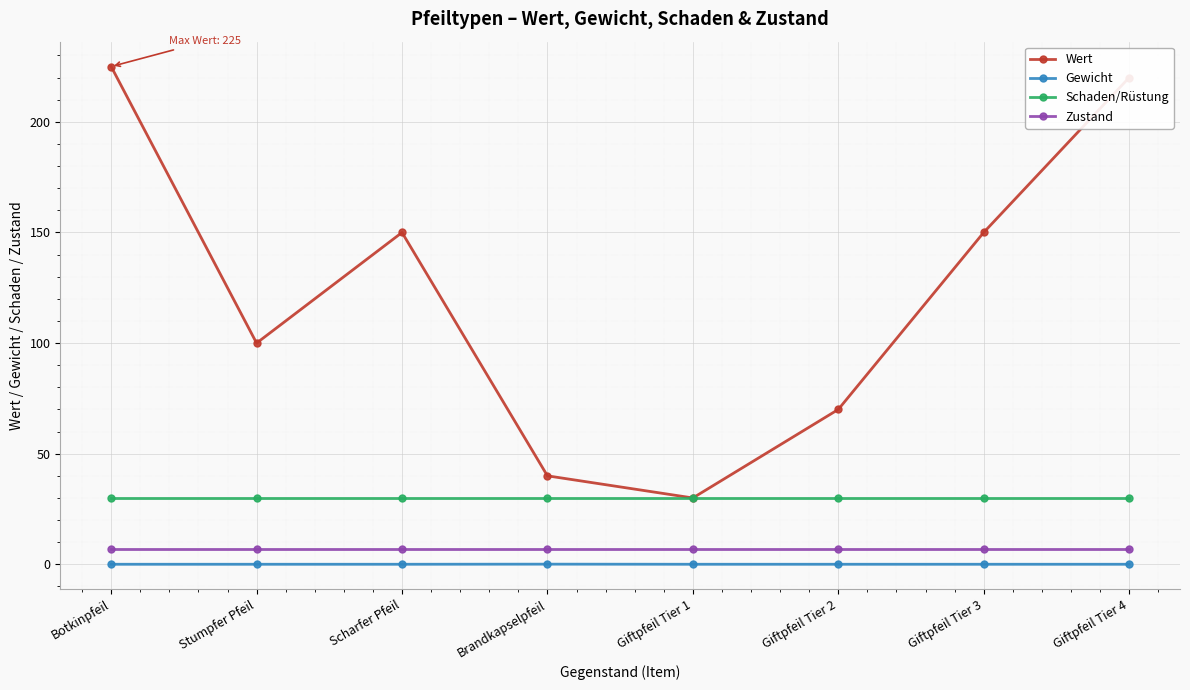

True or false: Wert and Zustand intersect in this chart.

False